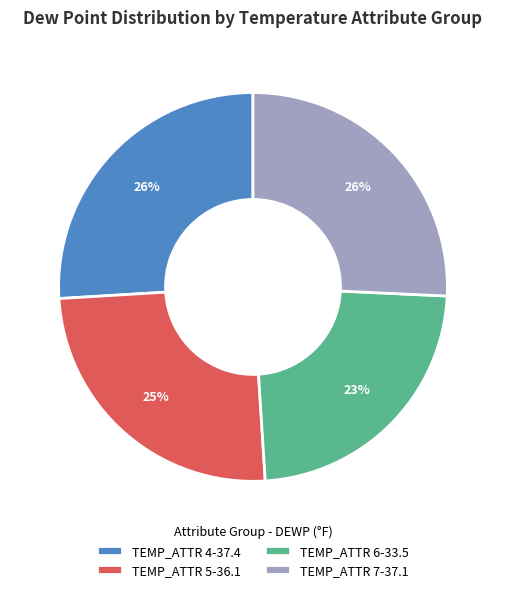

Is the sum of TEMP_ATTR 7-37.1 and TEMP_ATTR 4-37.4 greater than half?

Yes